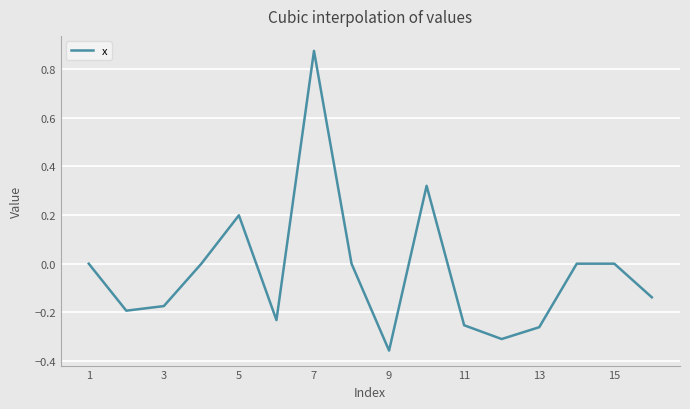

What is the difference between the maximum and minimum values?

1.2